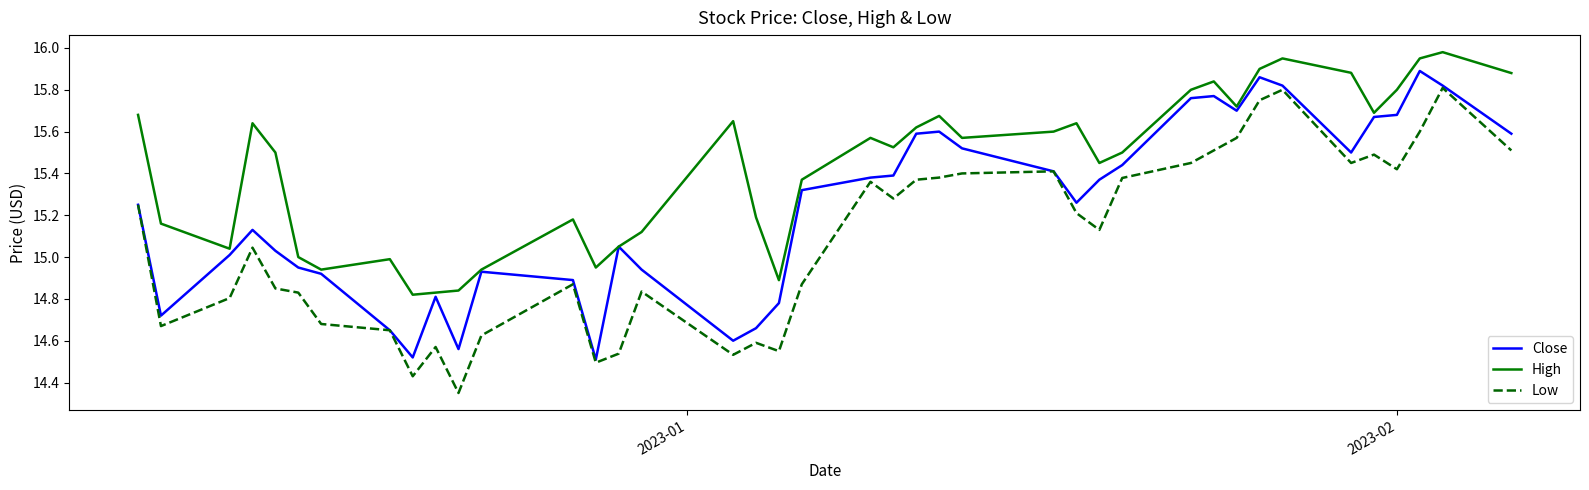

True or false: Low and High cross at least once.

False